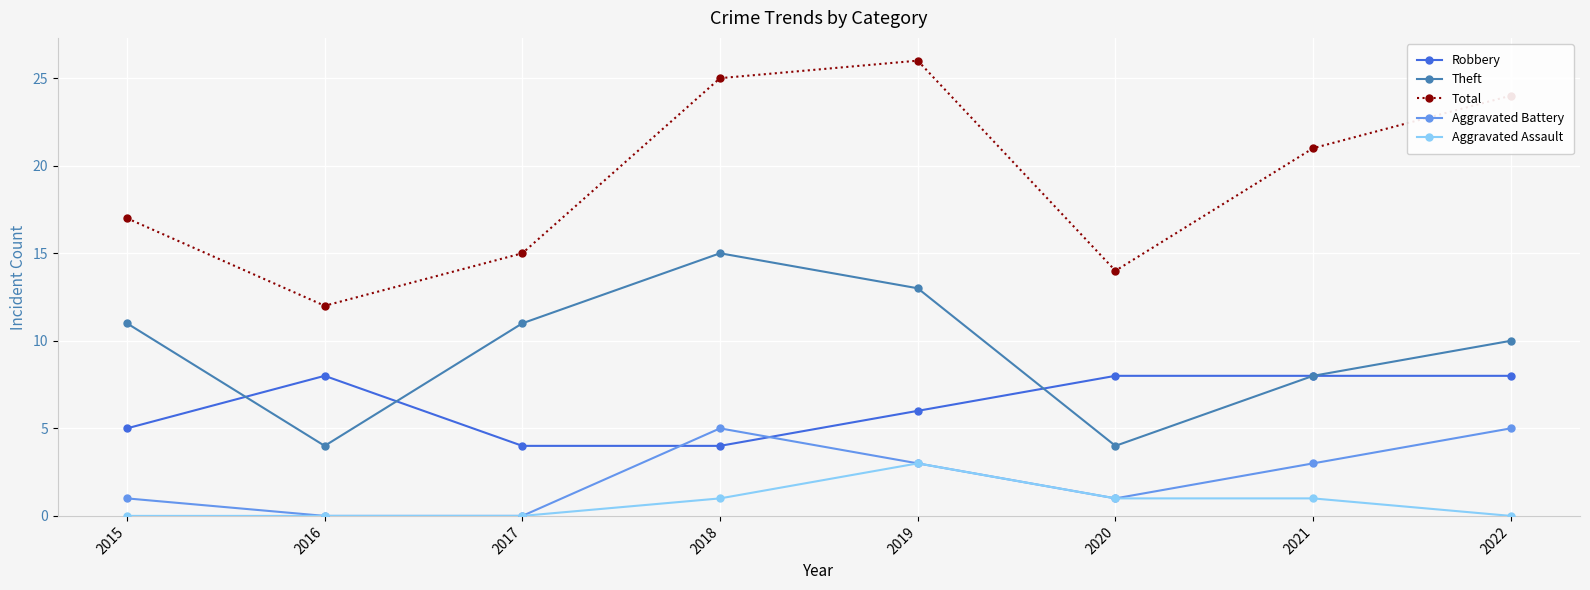

How many data points does each series have?

8